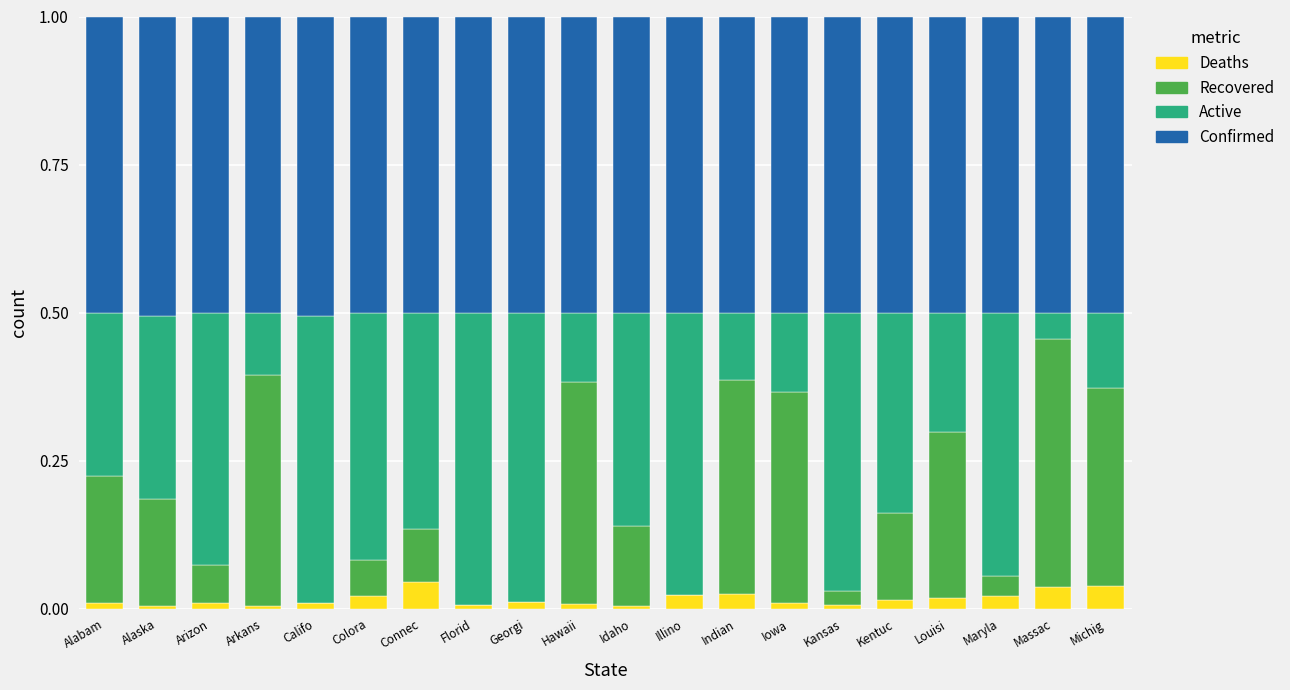

The value of Deaths at Idaho is 0.0. True or false?

True